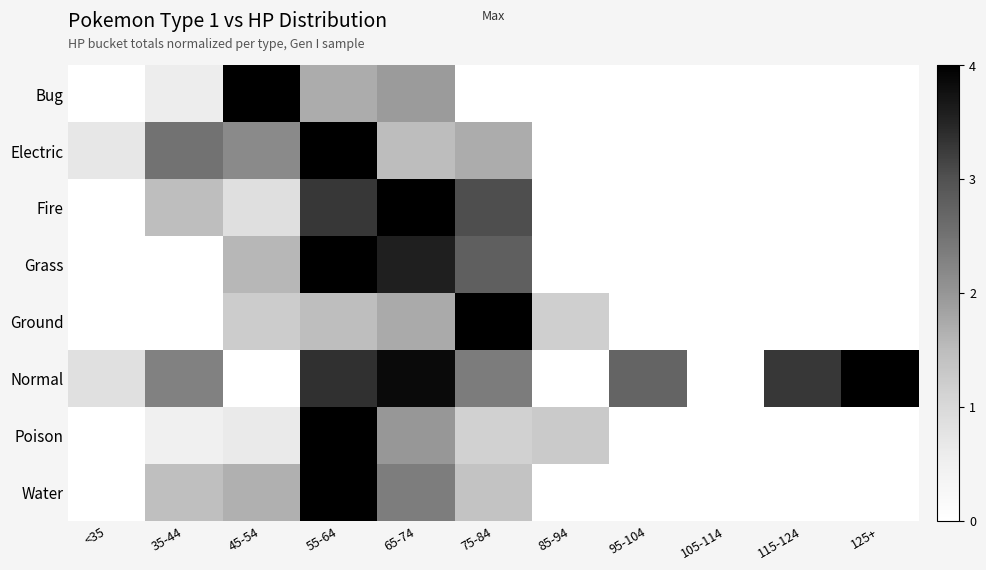

Between 75-84 and 125+, which is larger?

75-84